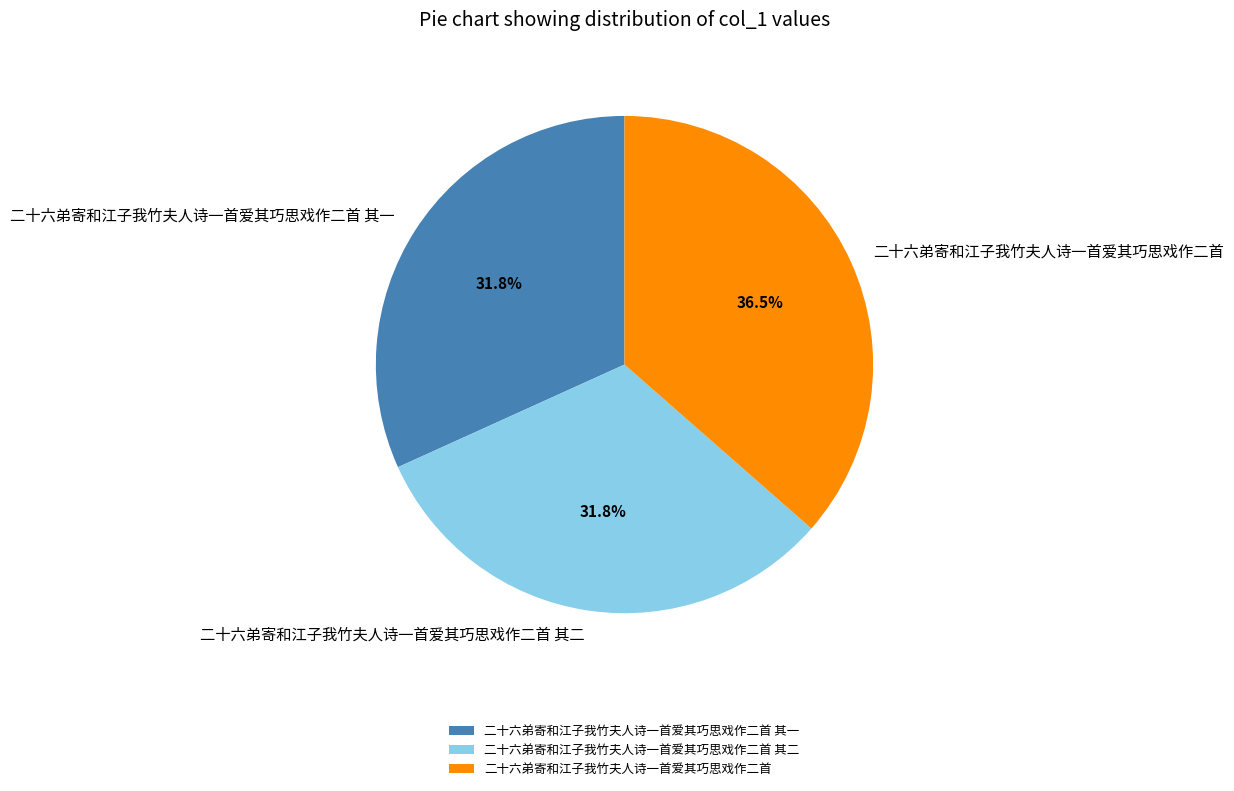

Count the number of slices in the pie.

3